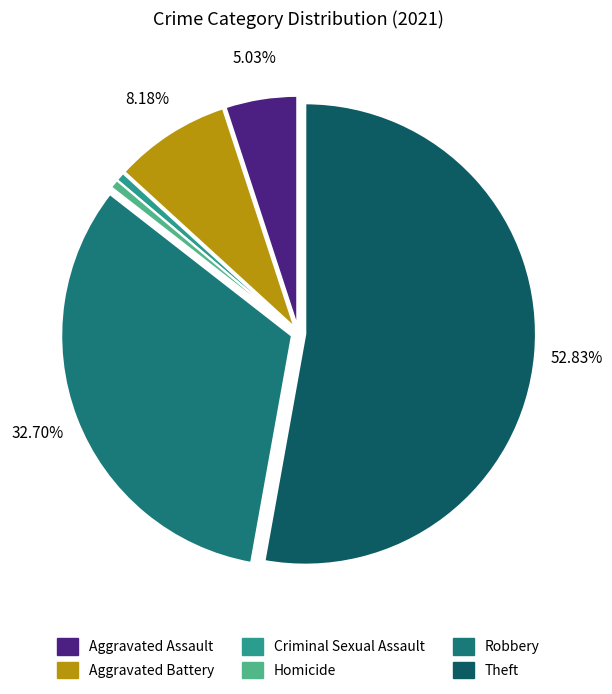

How many segments does this pie chart have?

6